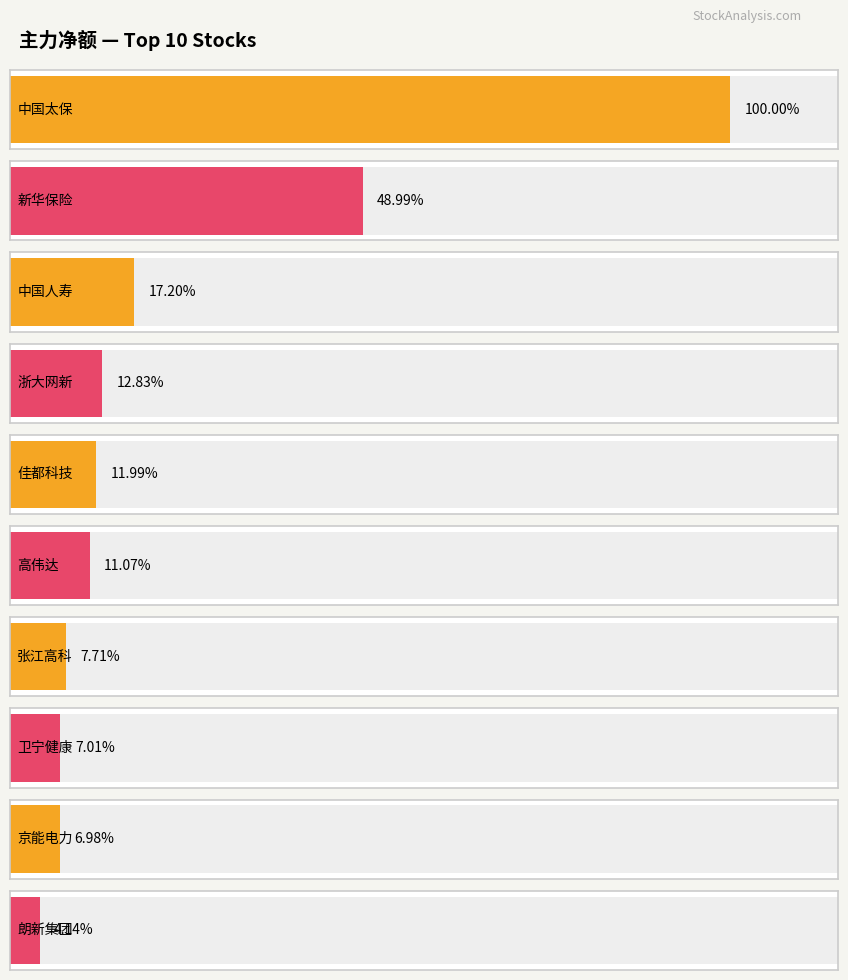

Which series has the largest range (max minus min)?

主力净额